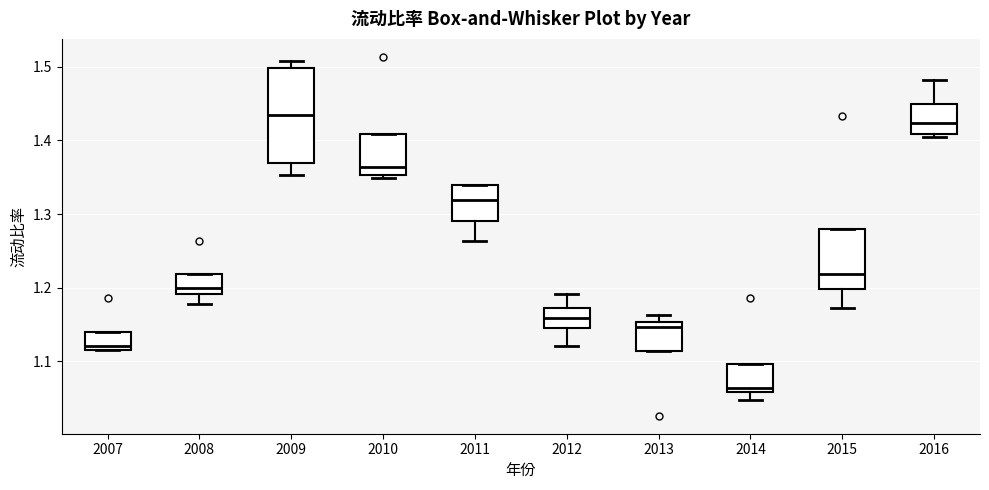

Which box is the tallest, from its lower edge to its upper edge?

2009